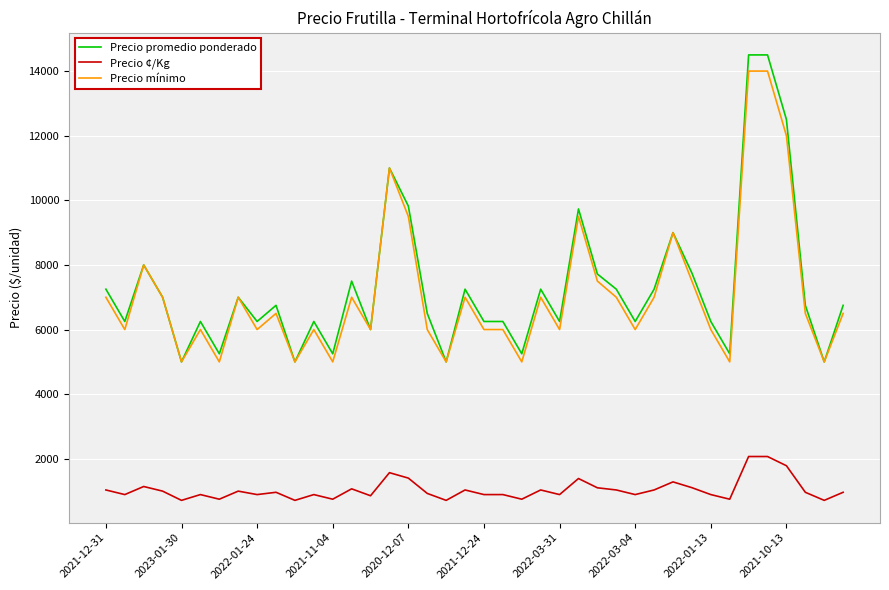

What is the highest value of the Precio ¢/Kg series?

2071